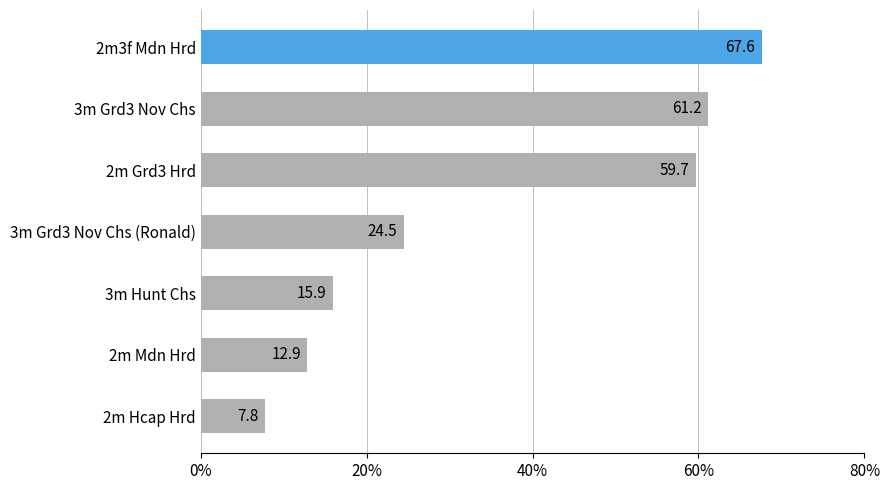

What is the label of the 4th bar from the bottom?

3m Grd3 Nov Chs (Ronald)